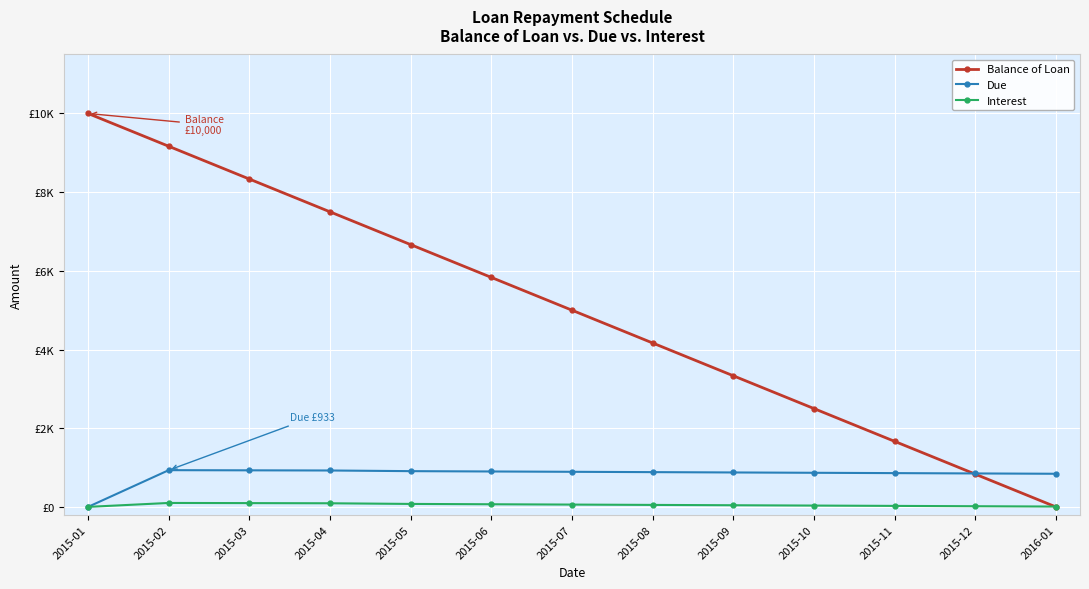

At 2015-08, list the series in order from smallest to largest.

Interest, Due, Balance of Loan